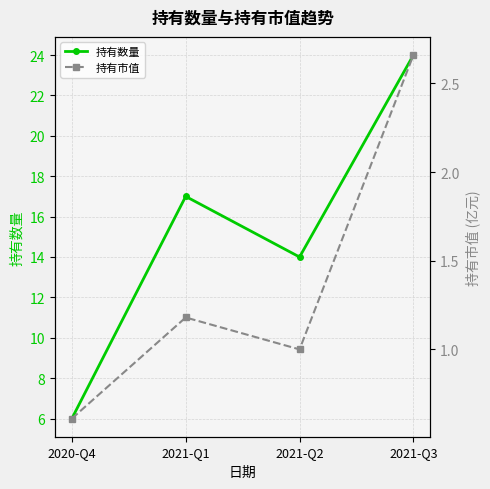

What are all the series names shown in the legend?

持有数量, 持有市值